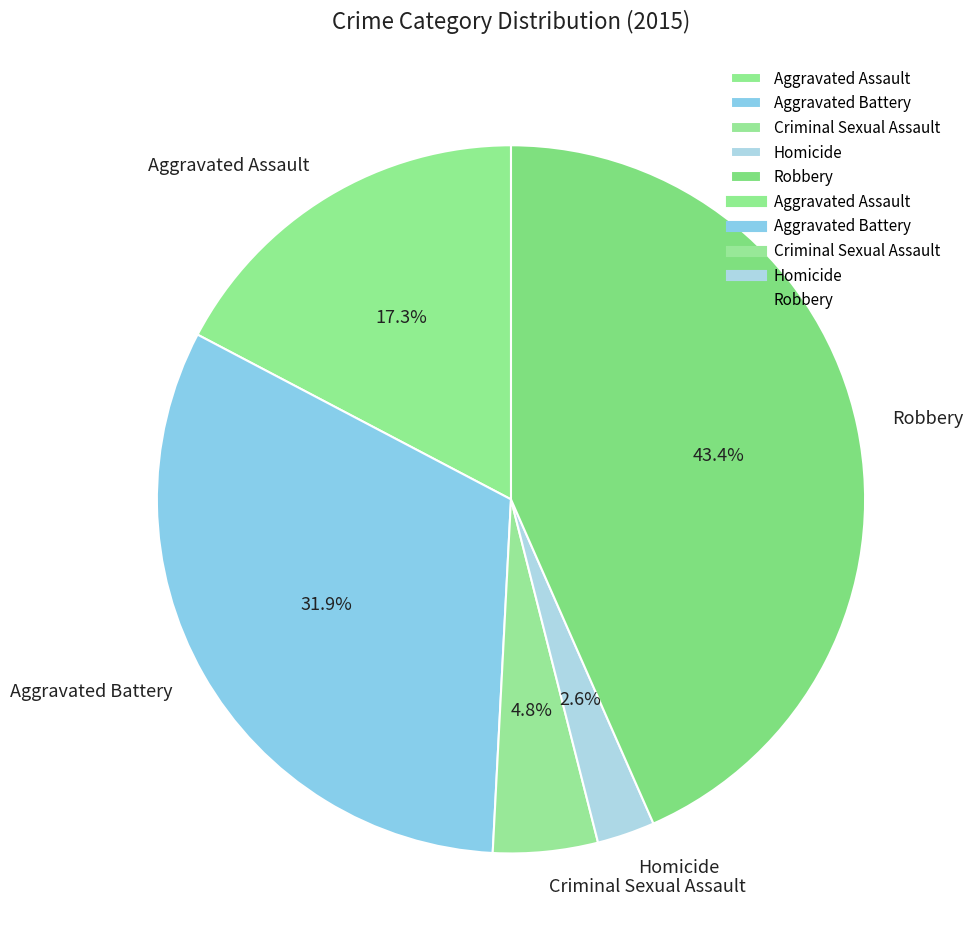

Which slice is the smallest?

Homicide